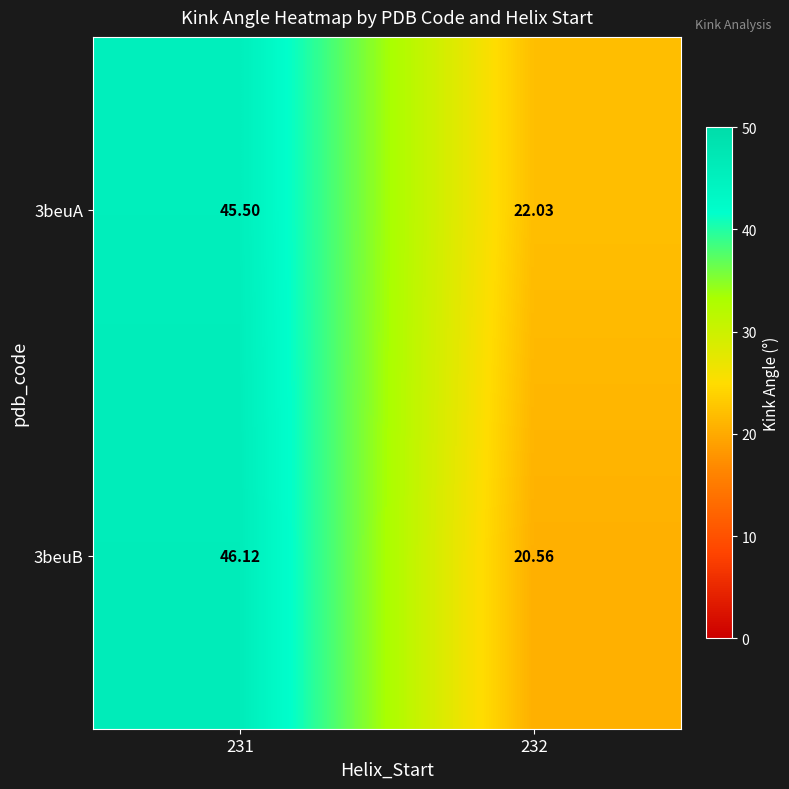

Count the number of categories in the chart.

2